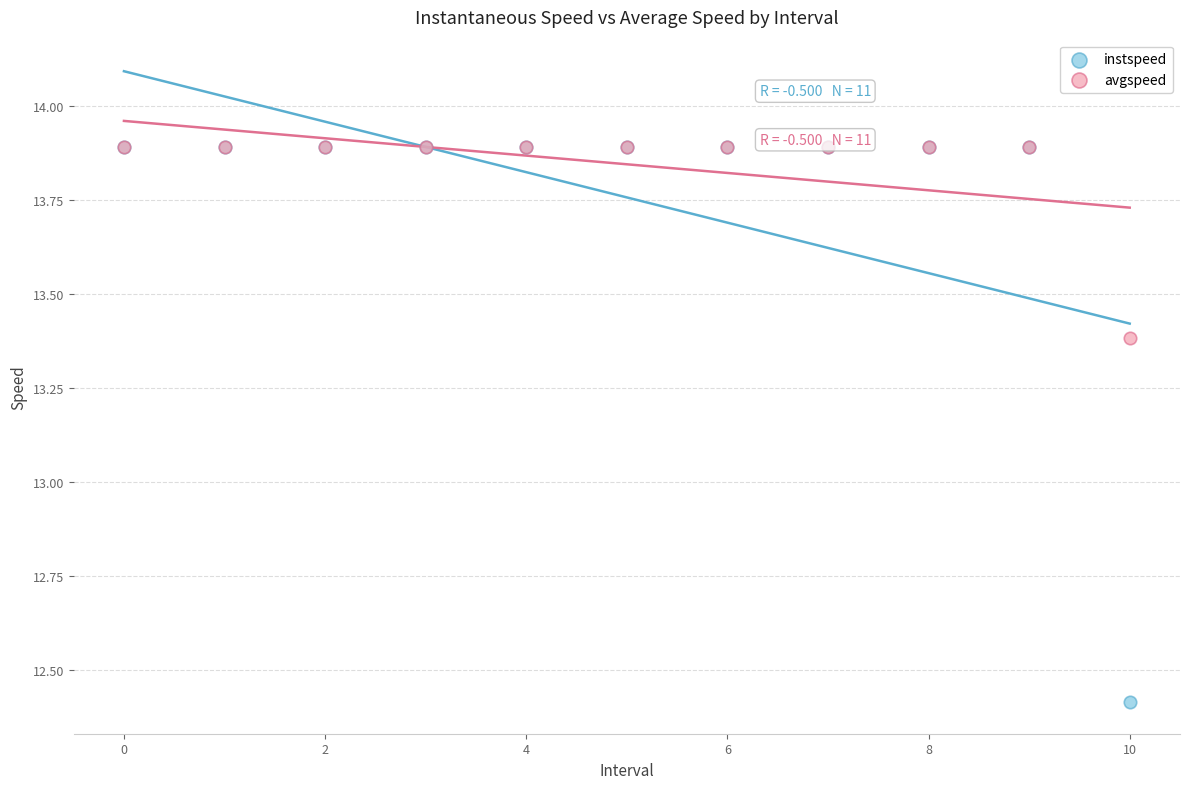

What are all the series names shown in the legend?

instspeed, avgspeed